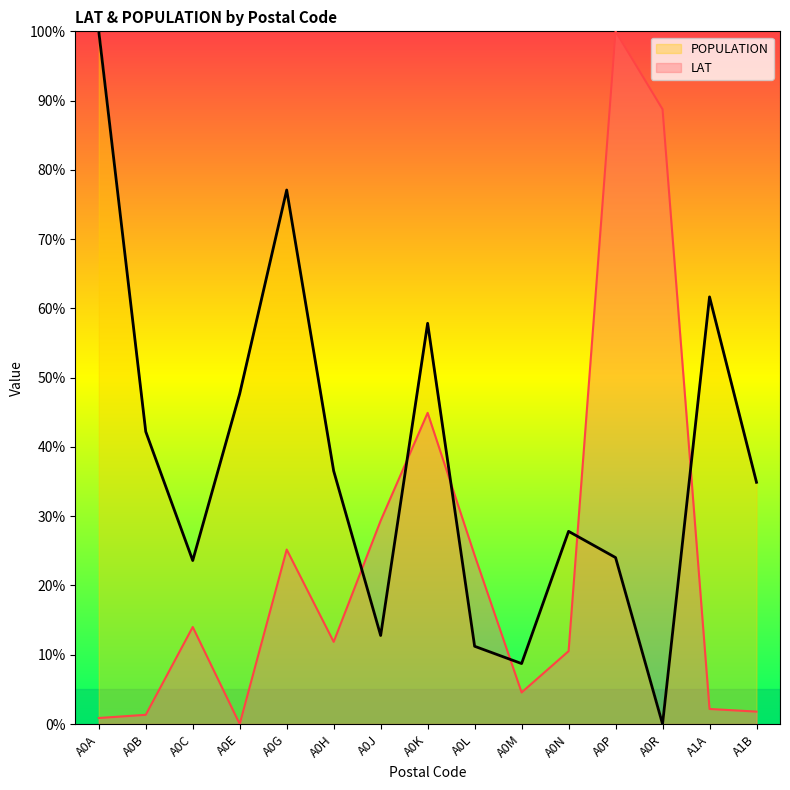

Which series has the largest total across all categories?

POPULATION